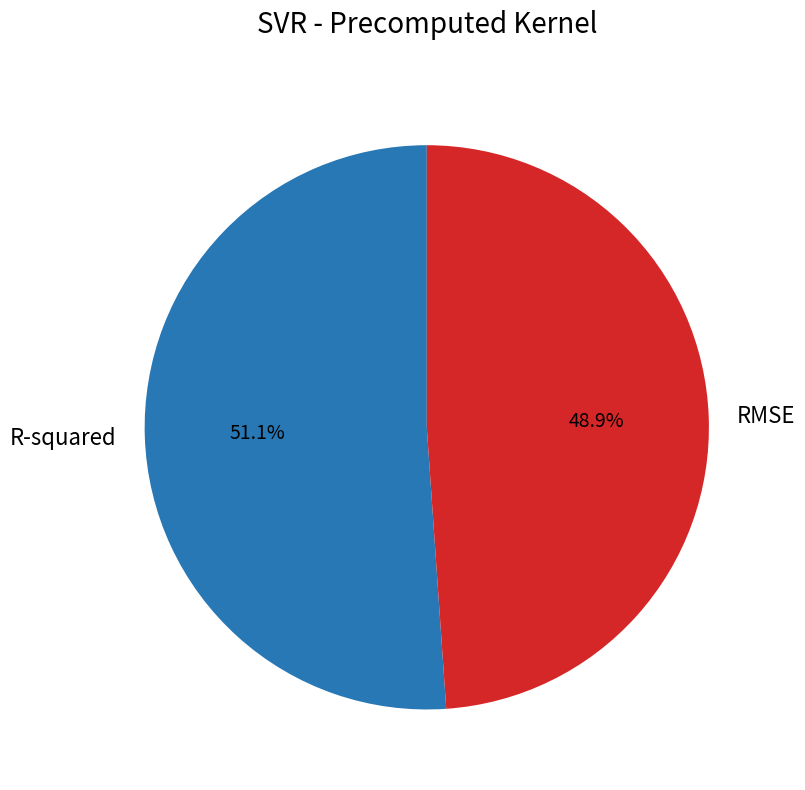

Count the number of slices in the pie.

2